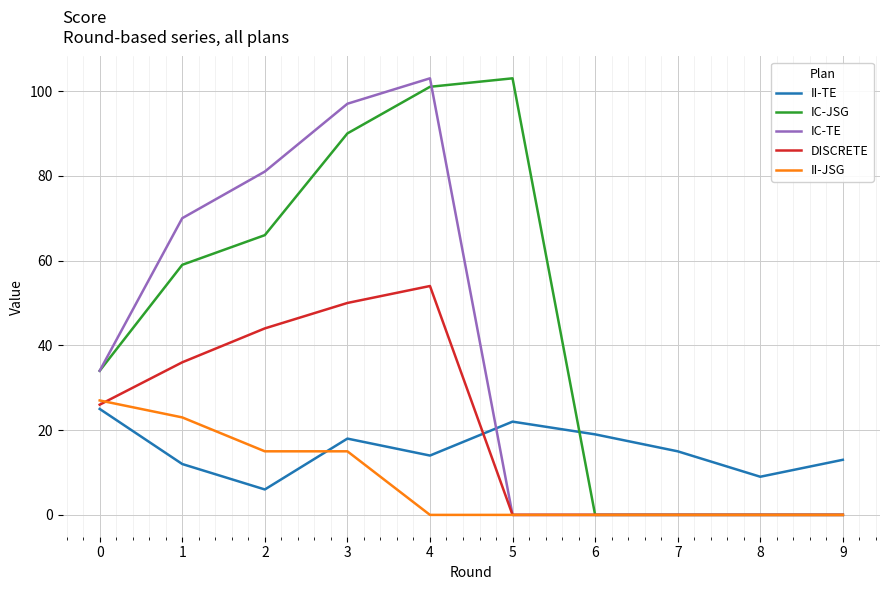

What is the maximum value shown in the chart?

103